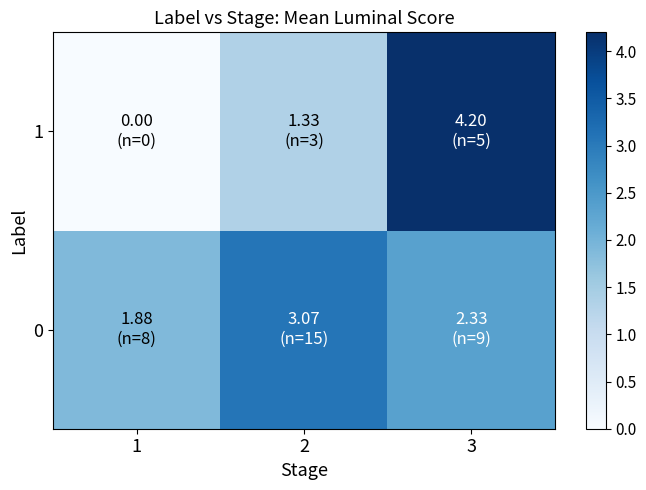

Rank the series by their average value, from lowest to highest.

1, 0